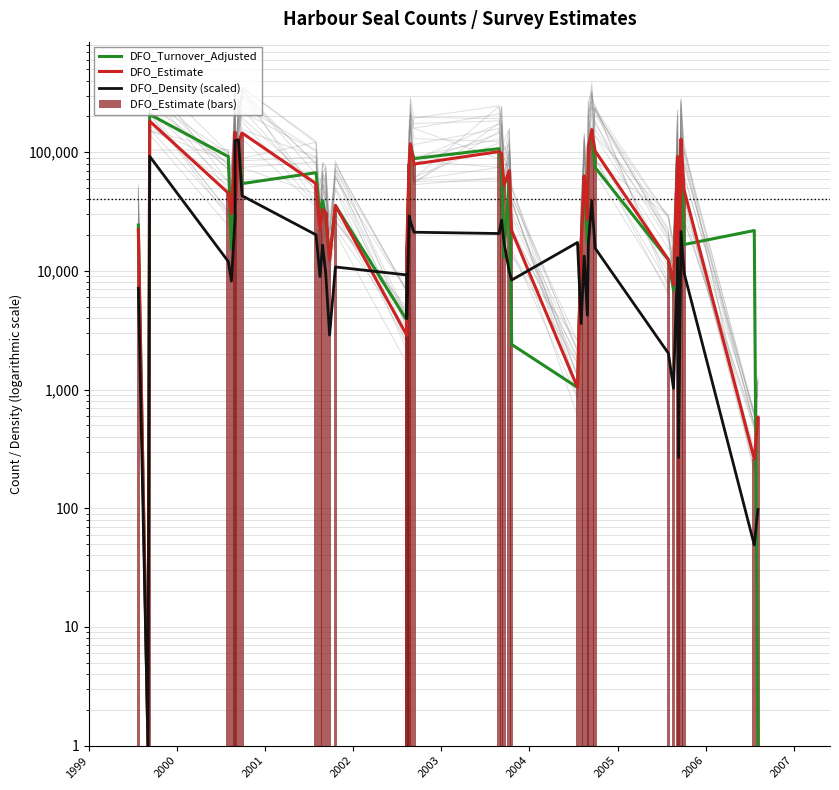

What is the value of the DFO_Estimate (bars) bar at the 34th from the left?

7618.0